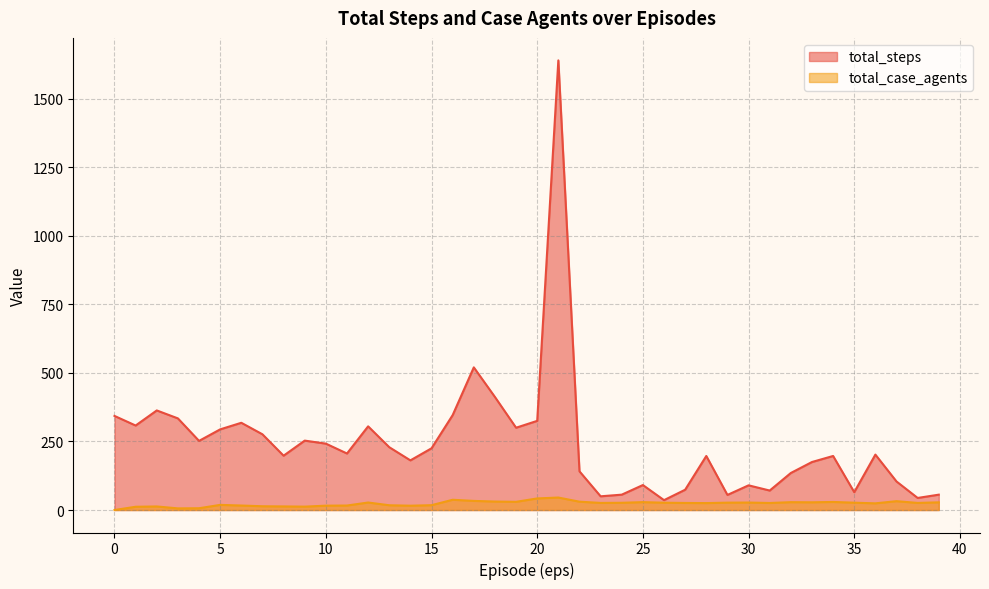

How many data points in total_case_agents are less than 25?

16